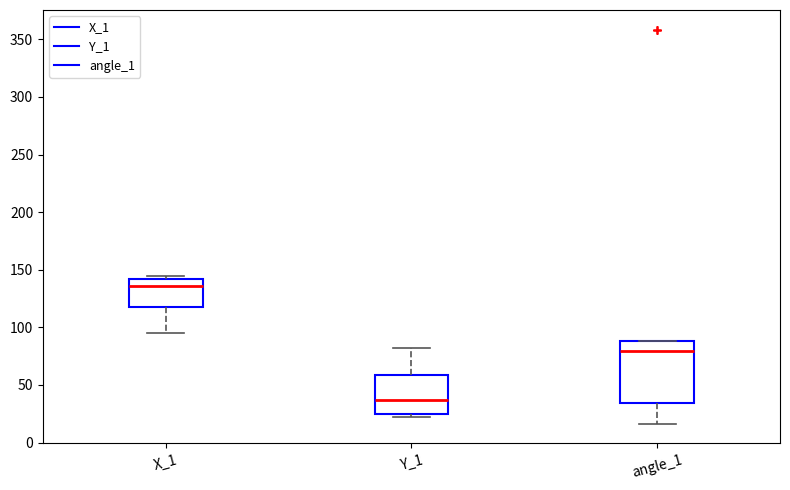

Which box's median line is the highest?

X_1